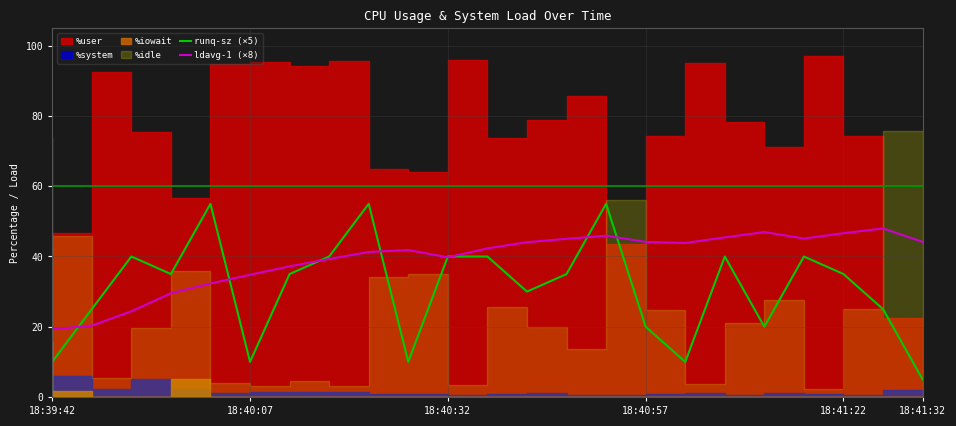

Between 9 and 17, which is larger?

17